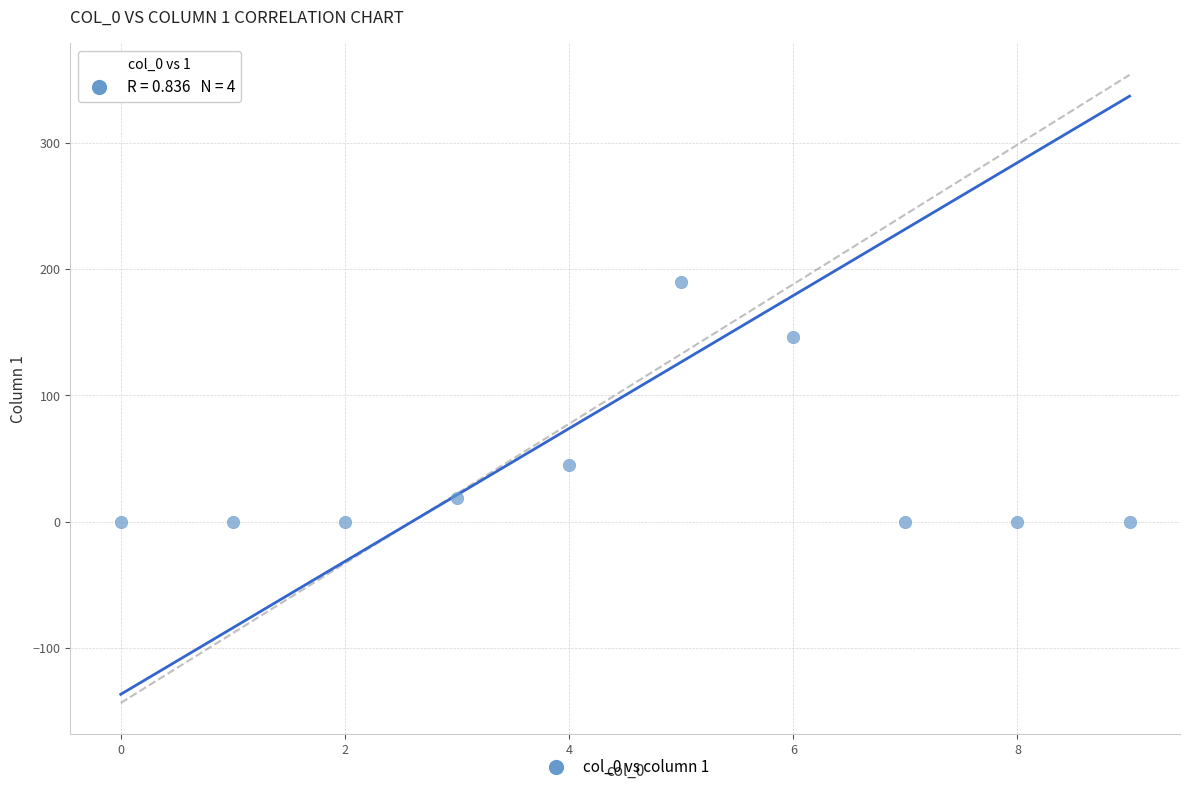

What is the average Y value?

40